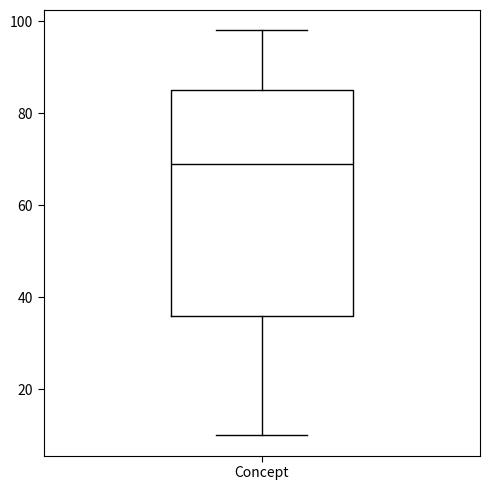

Where is the lower edge of the box for Concept on the y-axis? The values are not printed on the chart, so give them approximately, as read against the axis.

36